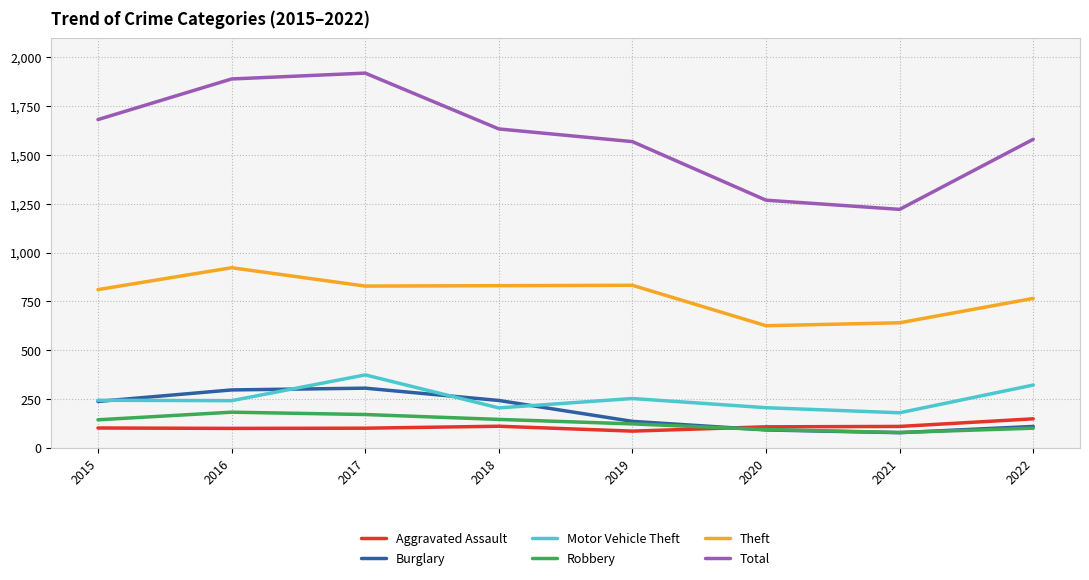

How many interior local valleys does the Total series have?

1